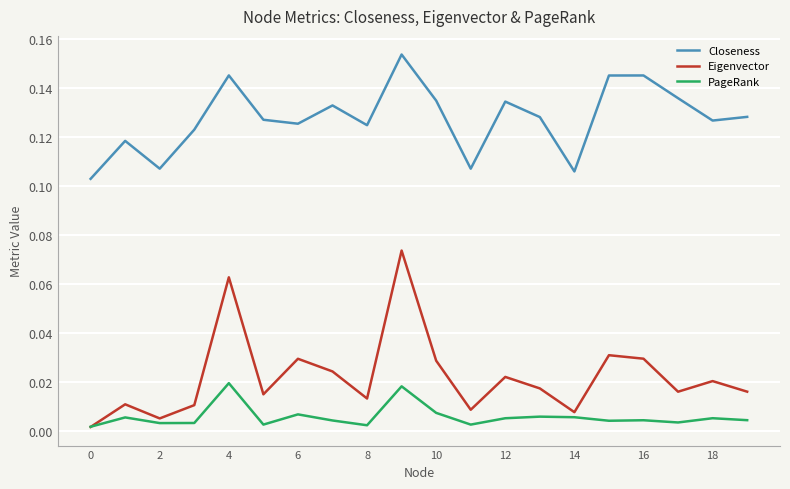

True or false: PageRank and Closeness intersect in this chart.

False